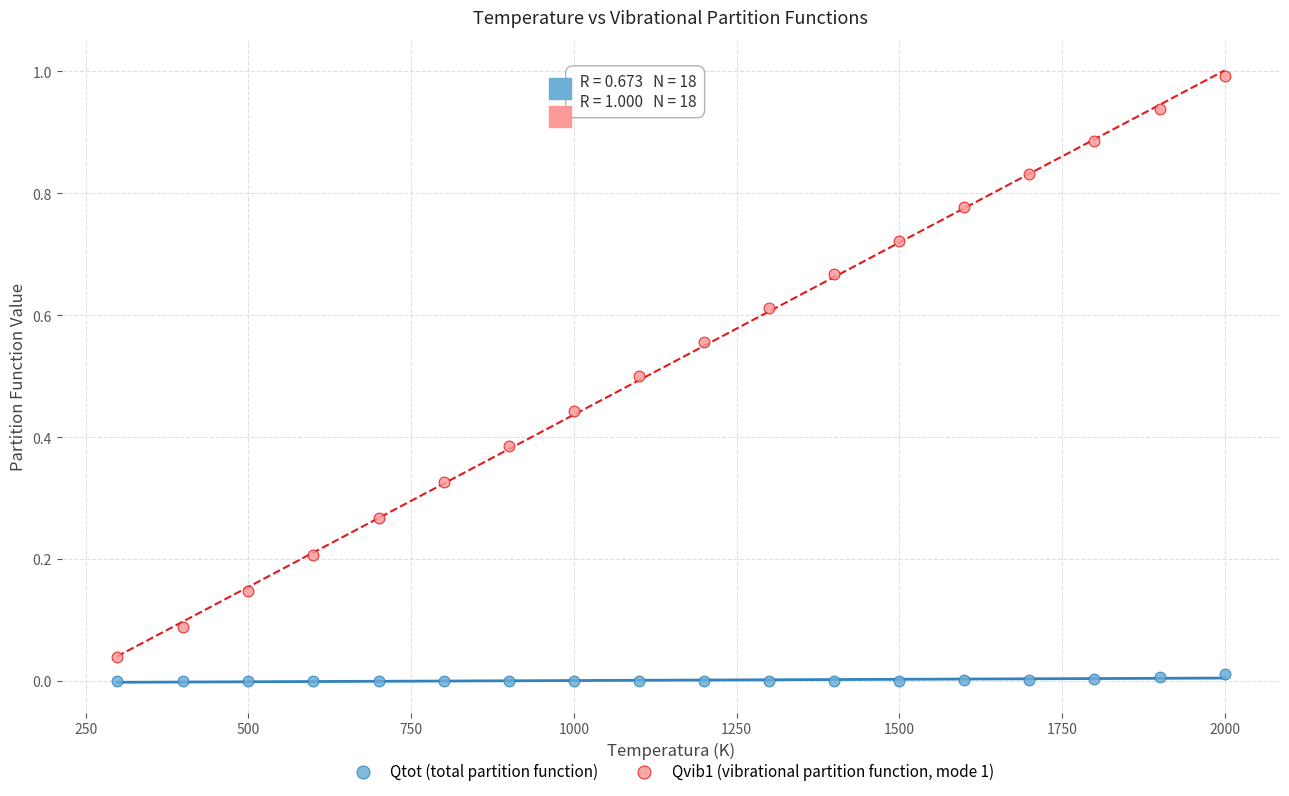

Which series has the widest spread of Y values?

Qvib1 (vibrational partition function, mode 1)